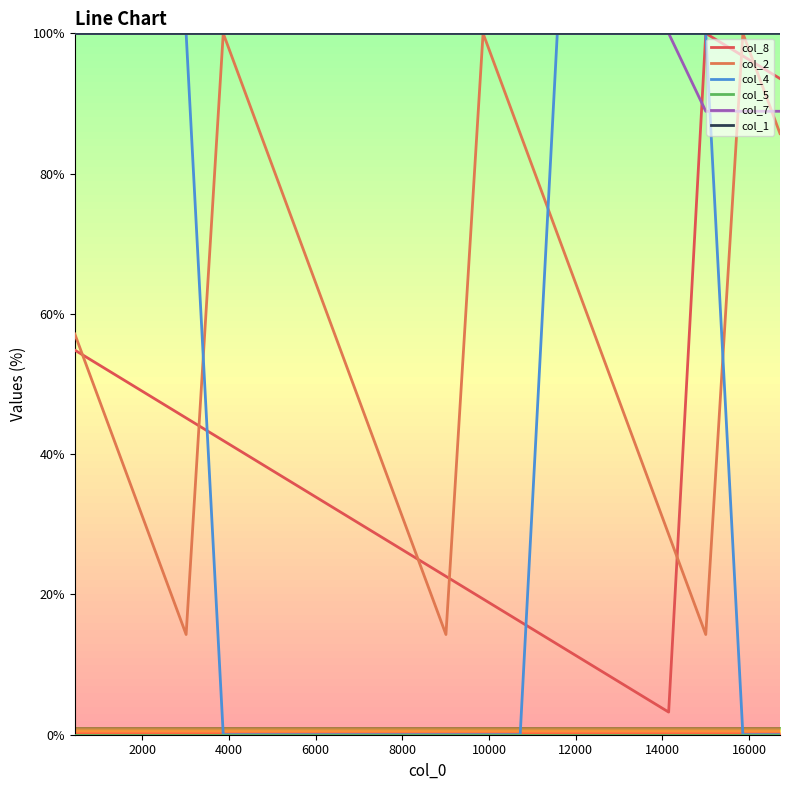

Which series has the largest range (max minus min)?

col_4